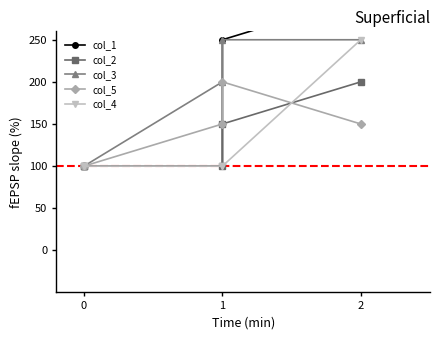

What is the maximum value for col_2?

200